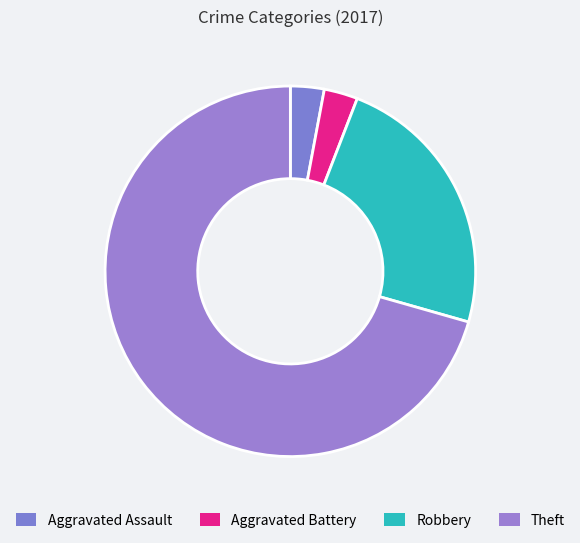

How many segments does this pie chart have?

4